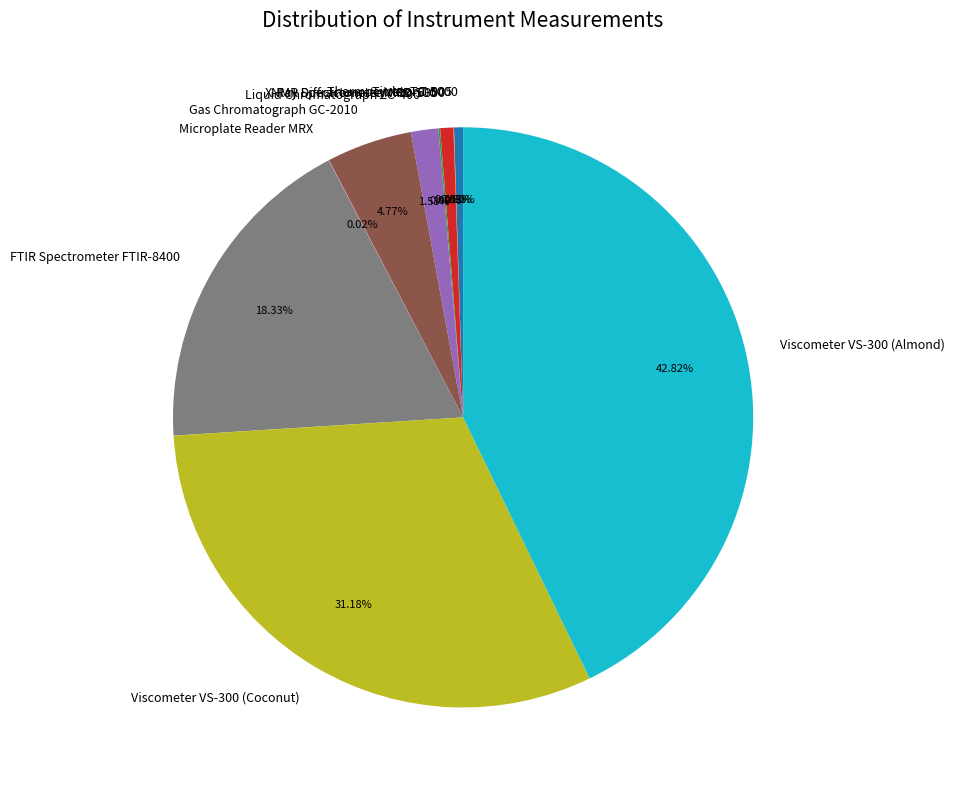

Which has a higher value, FTIR Spectrometer FTIR-8400 or X-Ray Diffractometer XRD-6000?

FTIR Spectrometer FTIR-8400